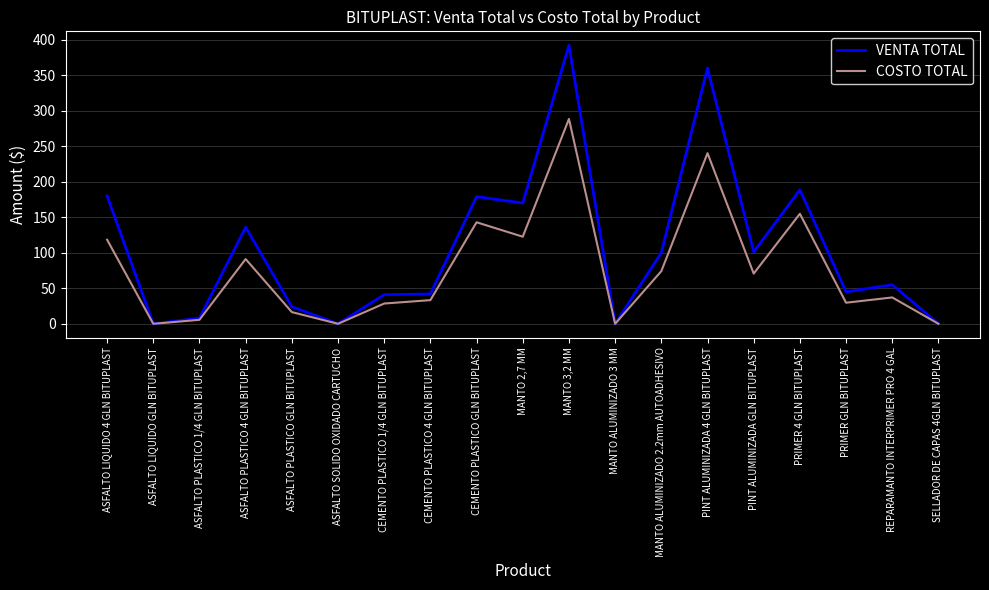

At CEMENTO PLASTICO 4 GLN BITUPLAST, list the series in order from largest to smallest.

VENTA TOTAL, COSTO TOTAL